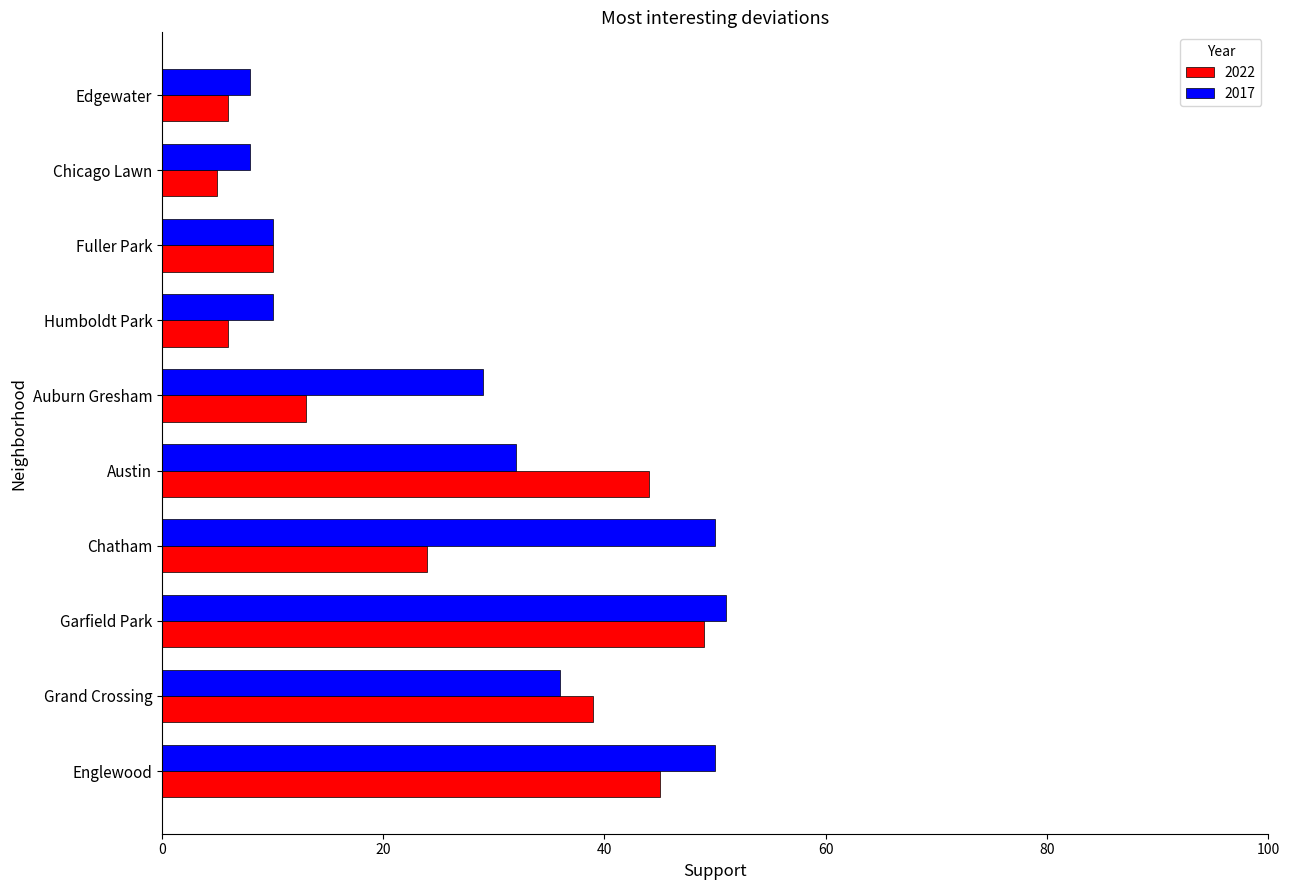

Is it true that 2017 equals 14 at Auburn Gresham?

False